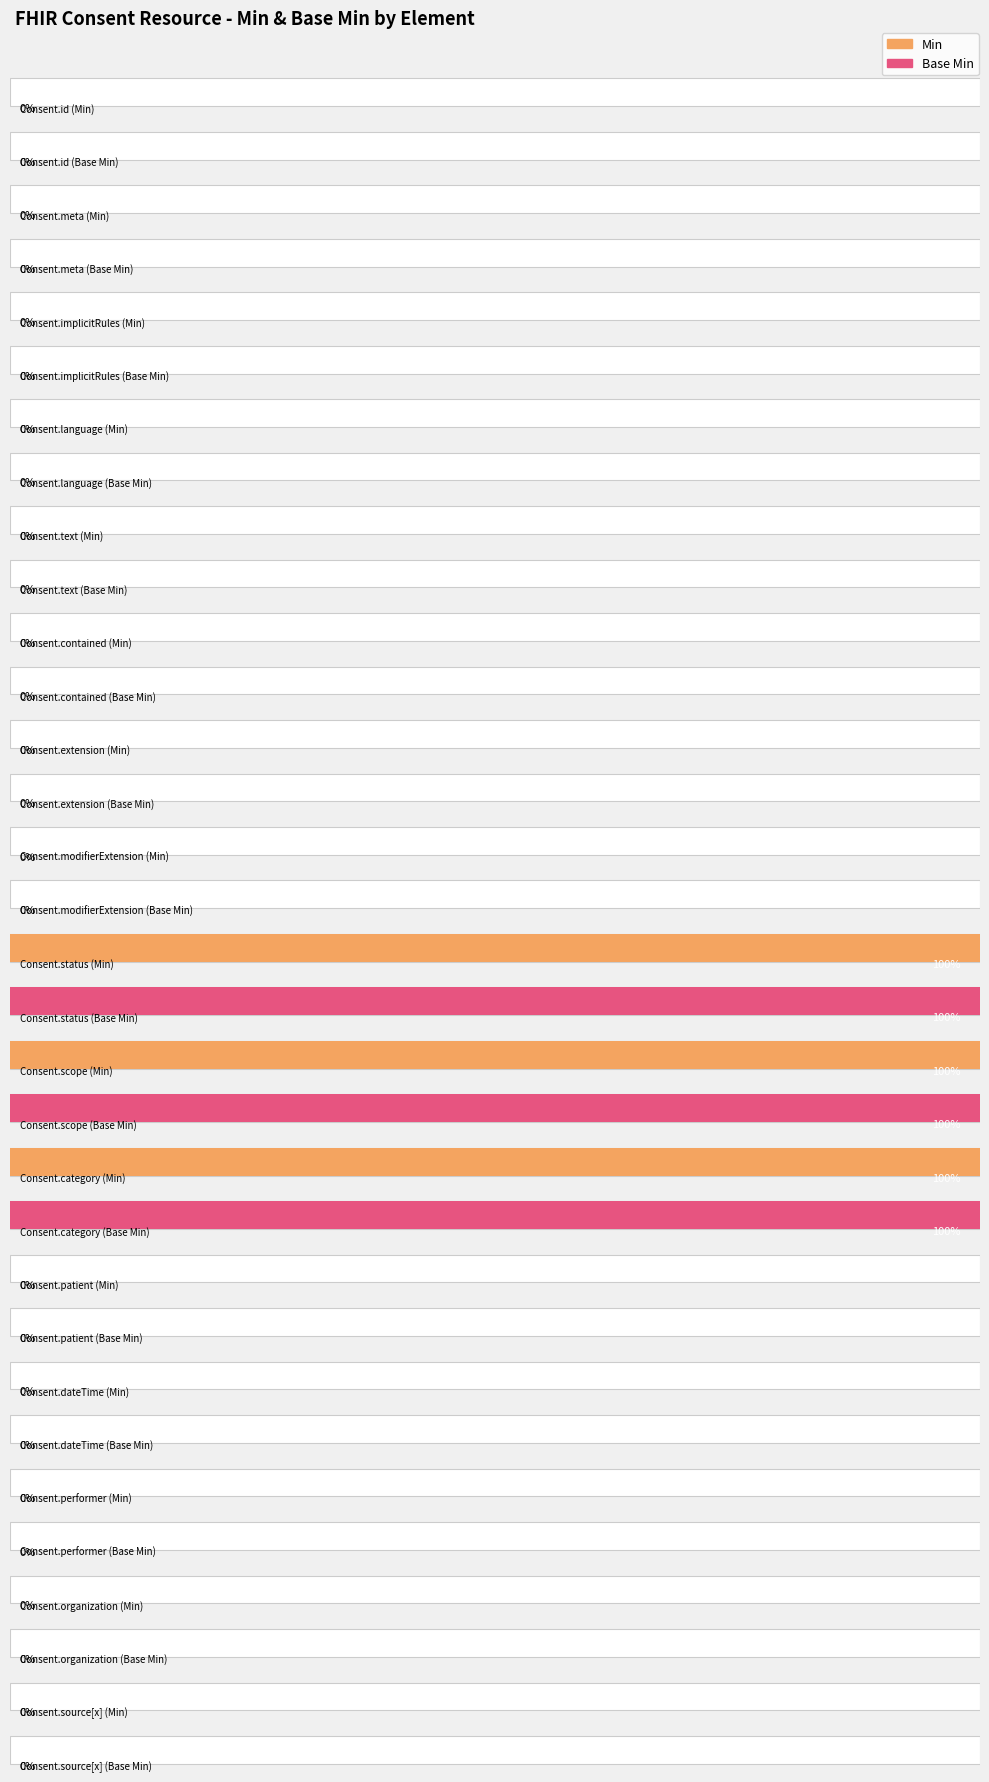

Reading left to right, transcribe all the data shown in this chart.

Min: 0	0	0	0	0	0	0	0	1	1	1	0	0	0	0	0
Base Min: 0	0	0	0	0	0	0	0	1	1	1	0	0	0	0	0